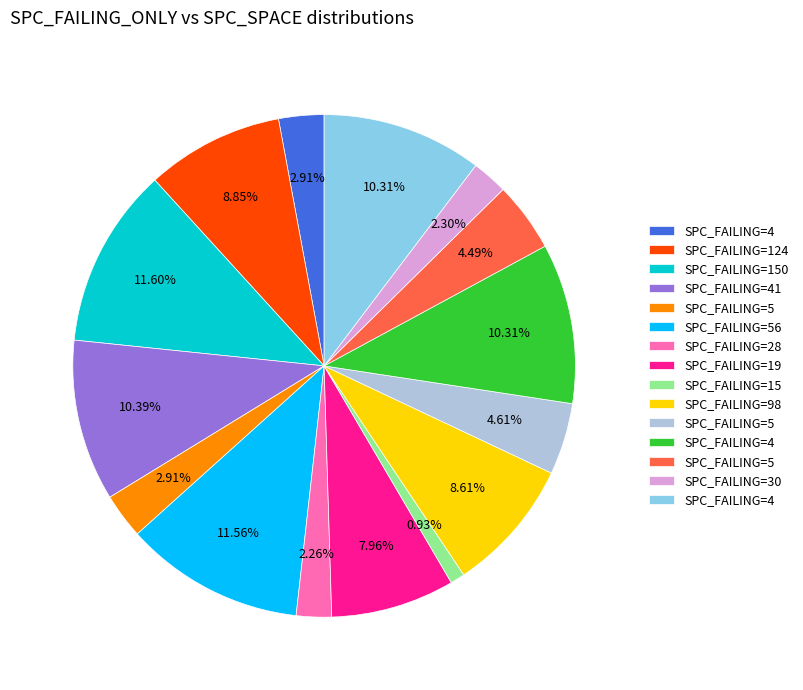

Is there any slice that represents more than half of the pie?

No